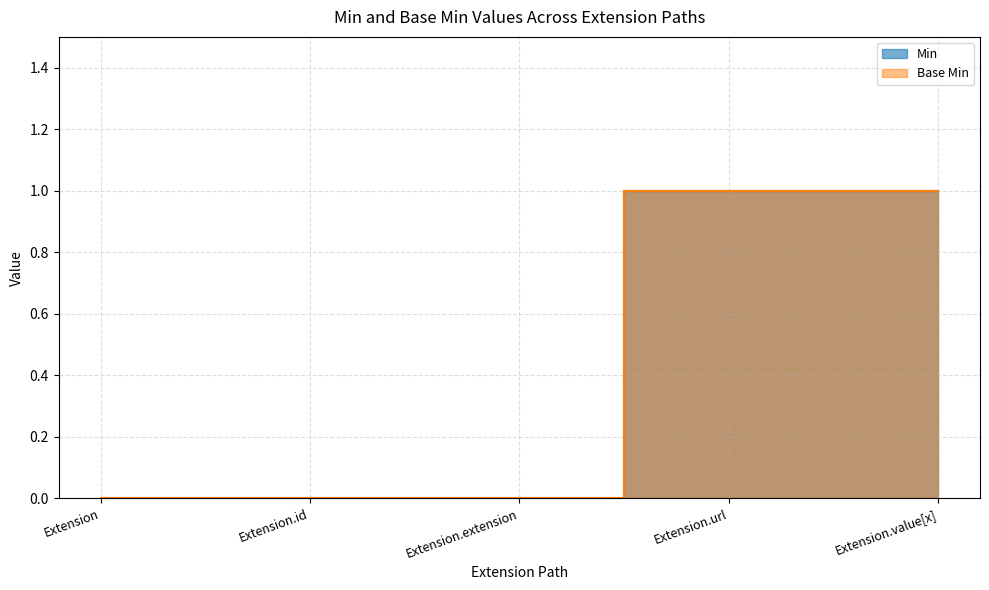

True or false: Base Min and Min intersect in this chart.

False